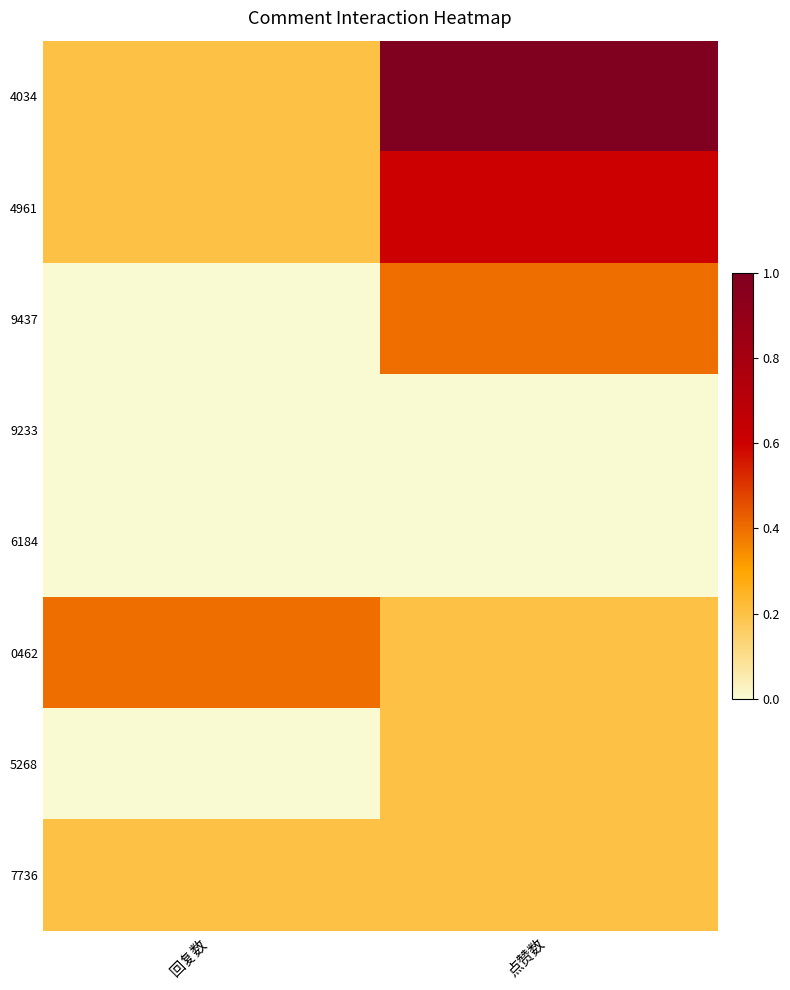

At which category is the sum across all series the highest?

点赞数